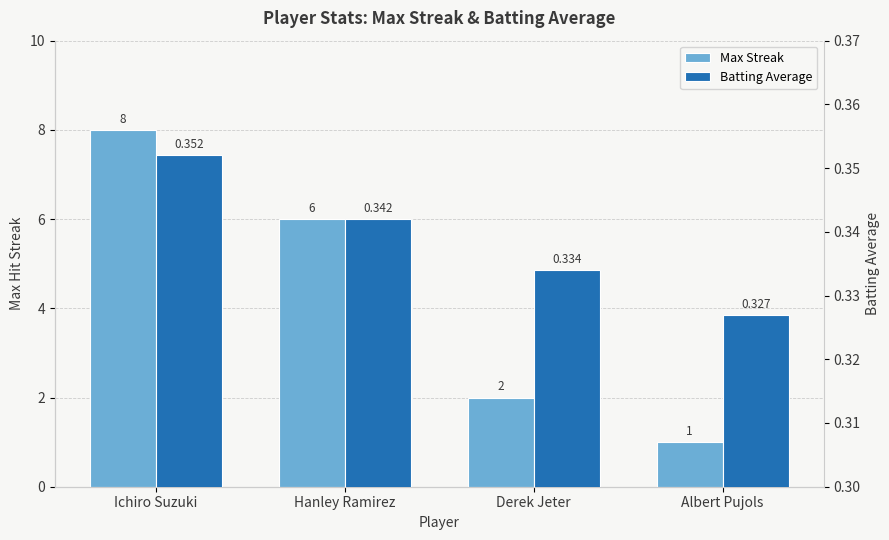

At which label is Batting Average closest to 0?

Albert Pujols